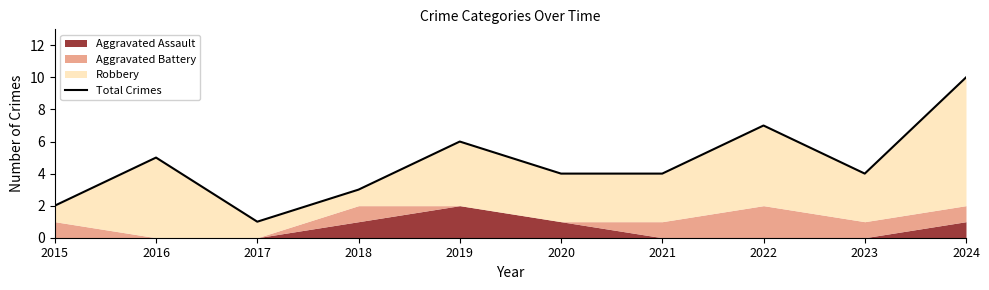

How many values are below 4?

3